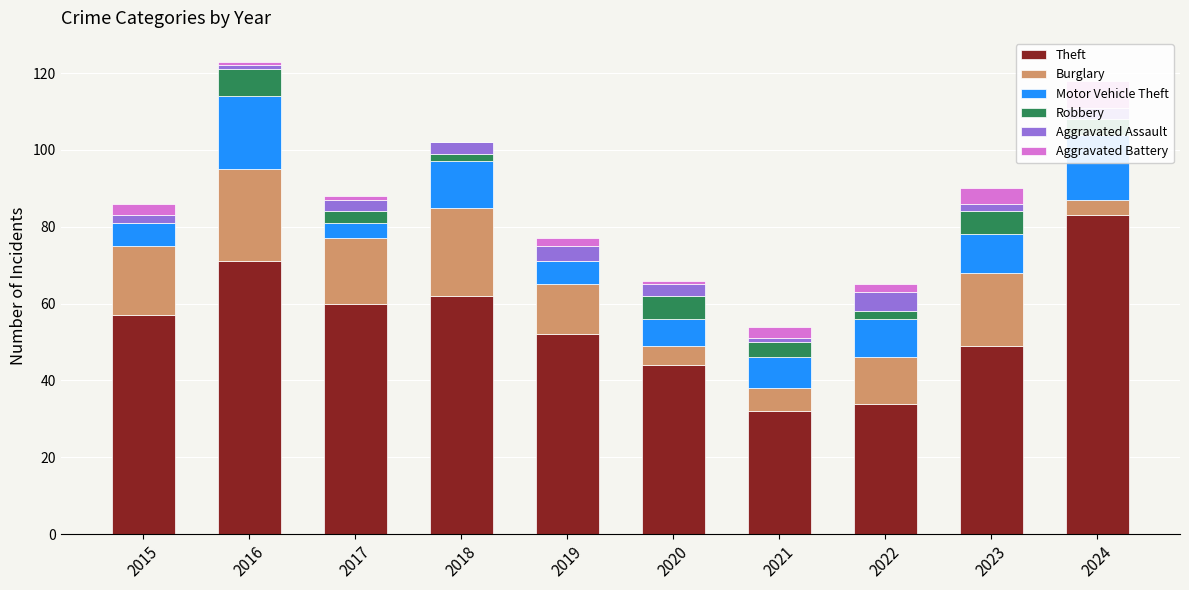

What is the highest value of the Aggravated Battery series?

7